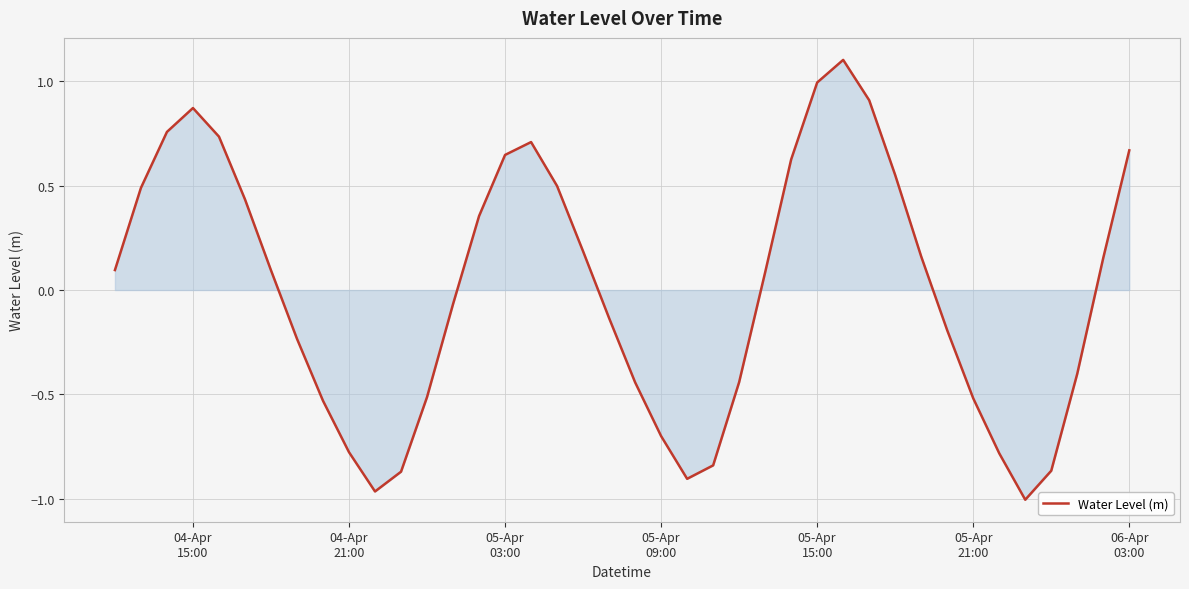

What is the greatest value displayed?

1.1